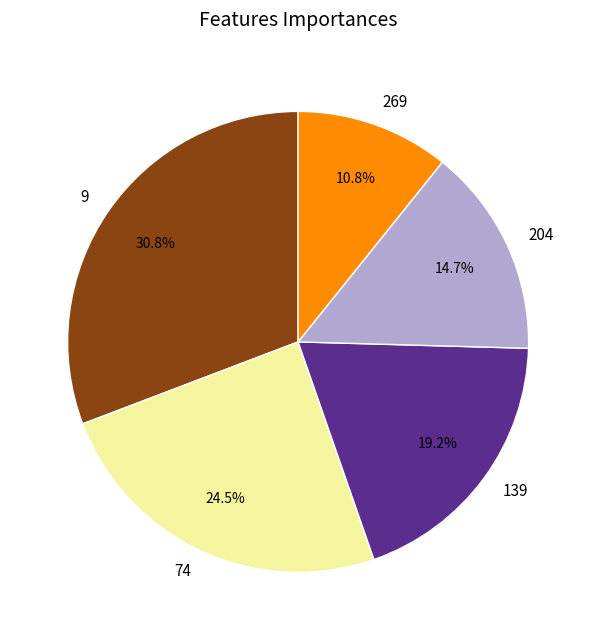

What is the smallest slice in the pie chart?

269